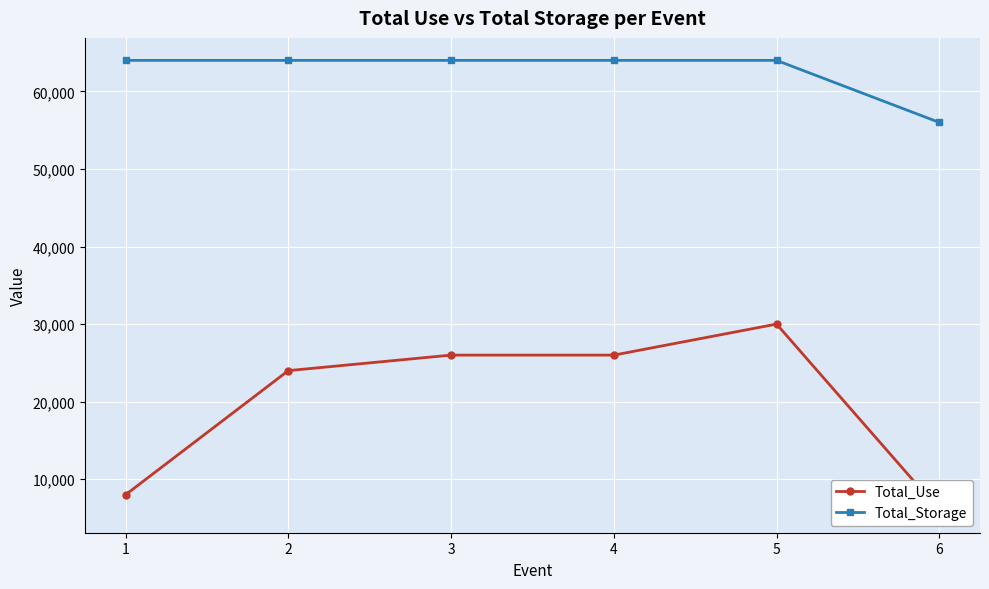

What is the difference between the maximum and second lowest values in the Total_Use series?

22000